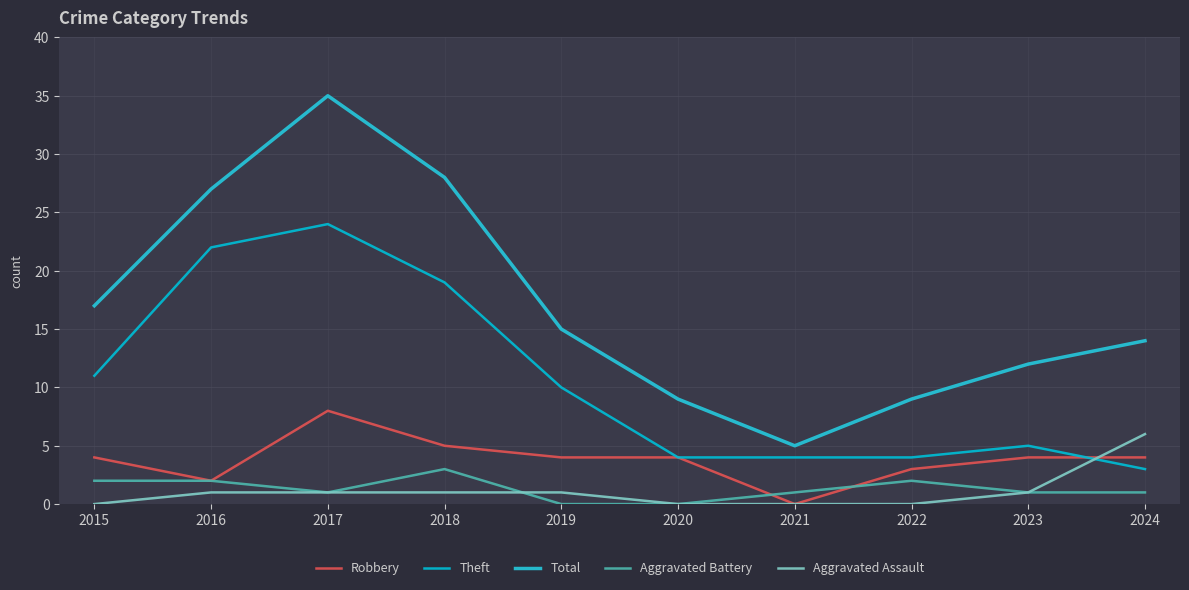

Which series has the widest spread of values?

Total